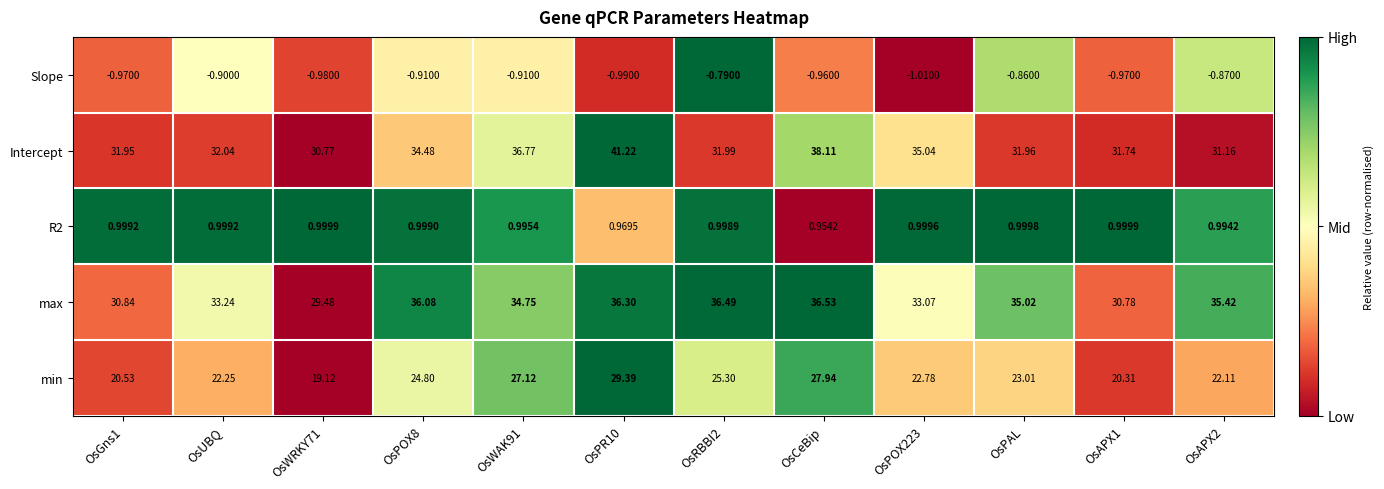

At which label is R2 closest to 0?

OsCeBip